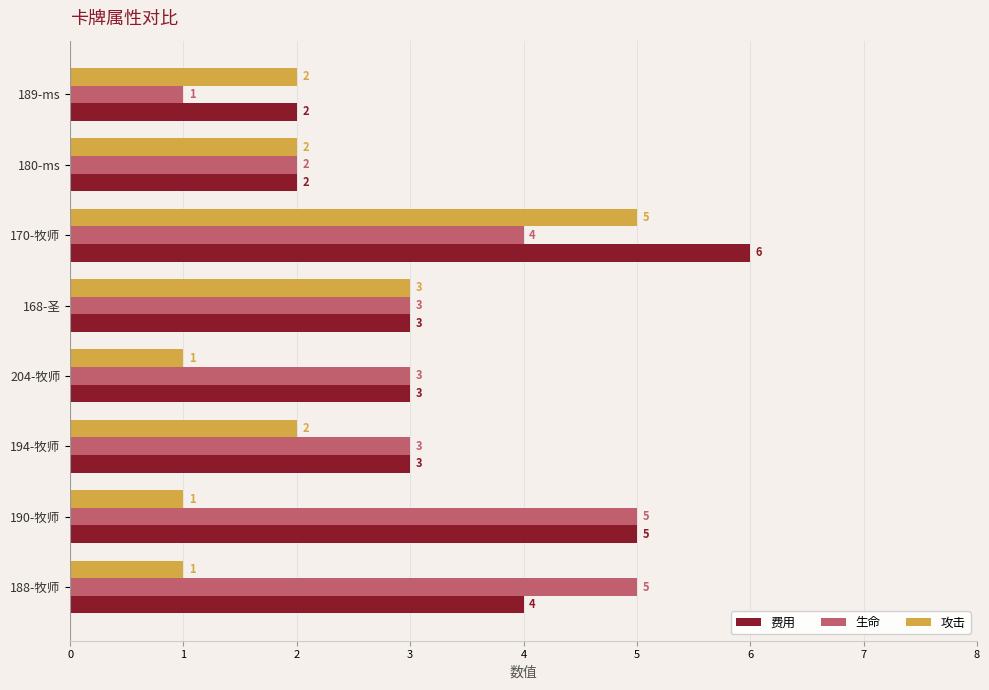

How many values in the 生命 series are below 3?

2